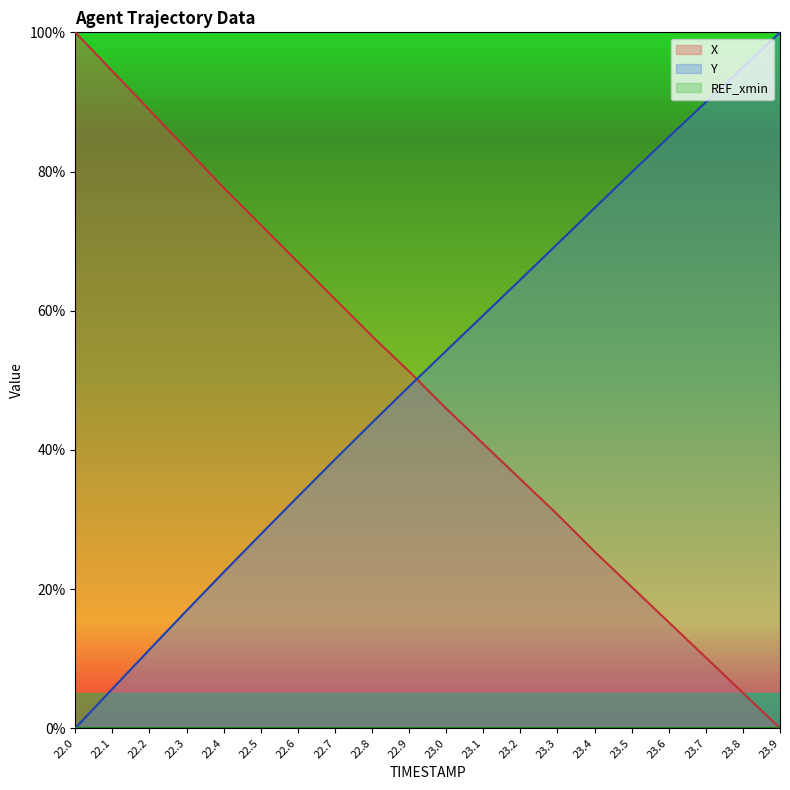

Which series changed the most between 22.1 and 23.8?

X